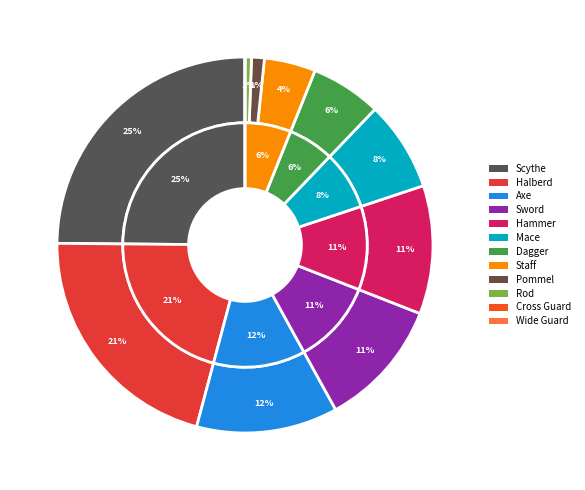

Is Rod the majority of the pie?

No